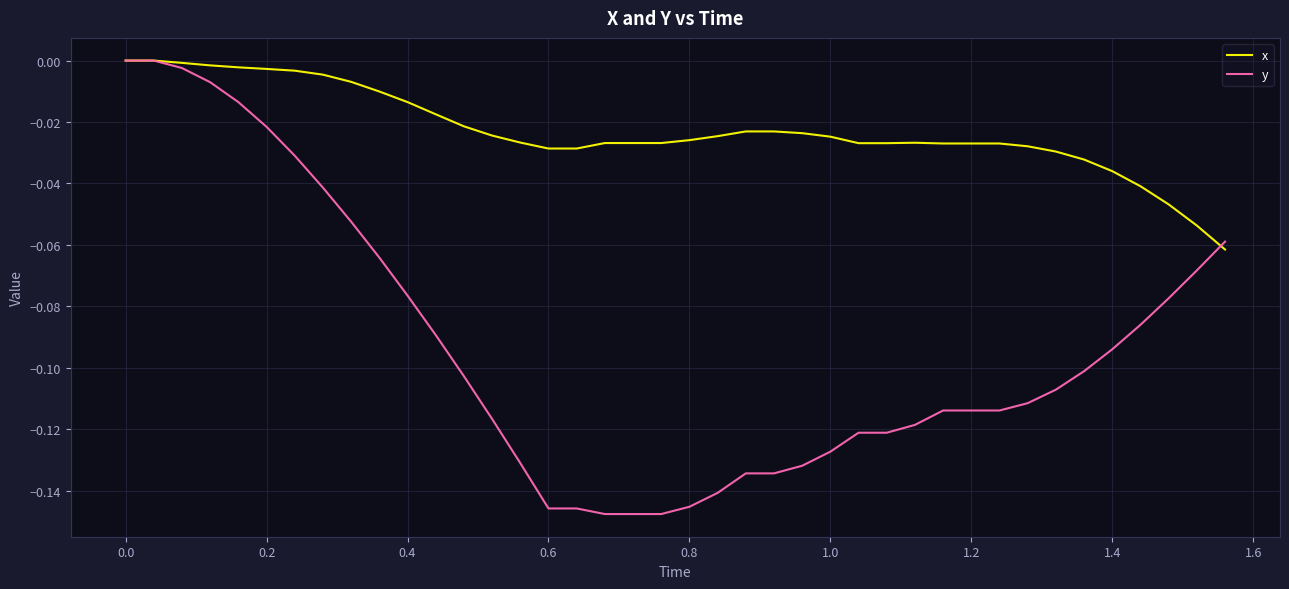

Rank the series by their average value, from highest to lowest.

x, y